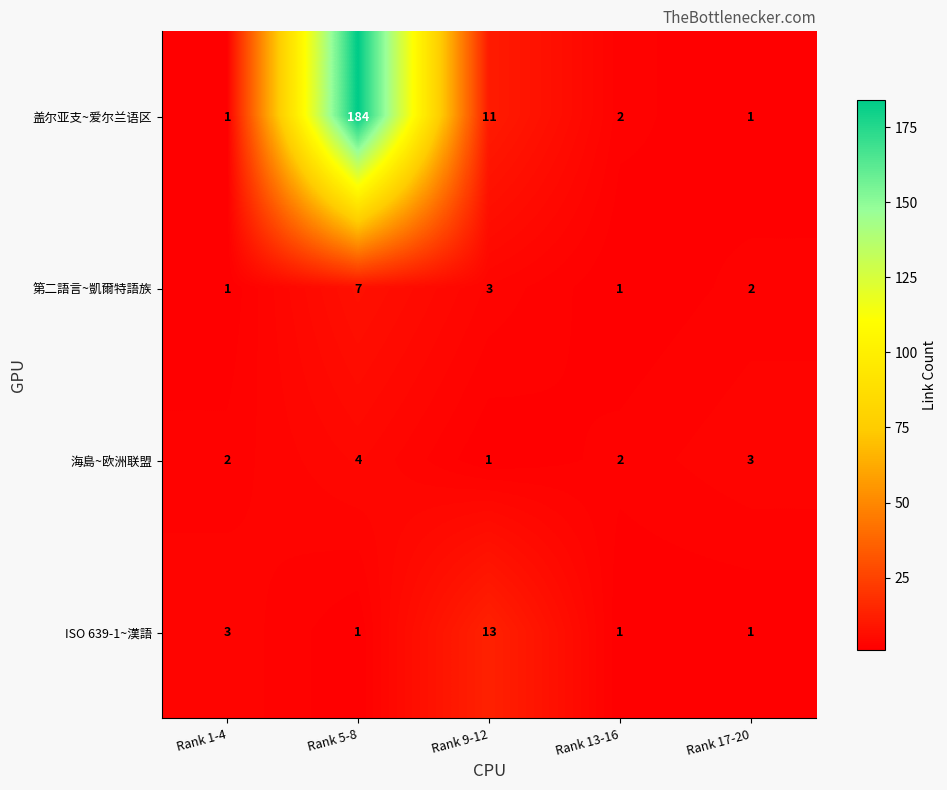

What is the average value of the 第二語言~凱爾特語族 series?

3